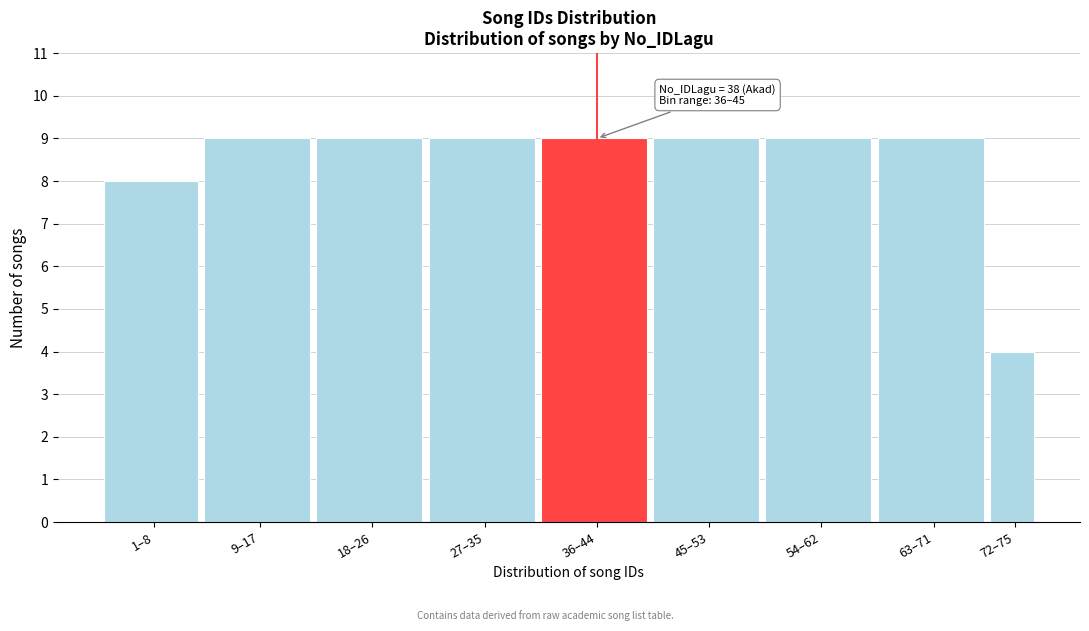

Reading right to left, transcribe all the data shown in this chart.

72–75=4	63–71=9	54–62=9	45–53=9	36–44=9	27–35=9	18–26=9	9–17=9	1–8=8